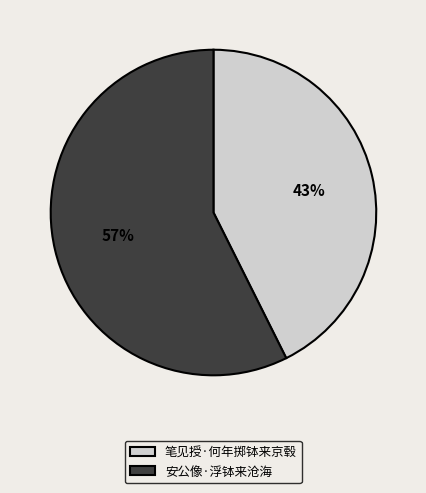

Between 安公像·浮钵来沧海 and 笔见授·何年掷钵来京毂, which is larger?

安公像·浮钵来沧海